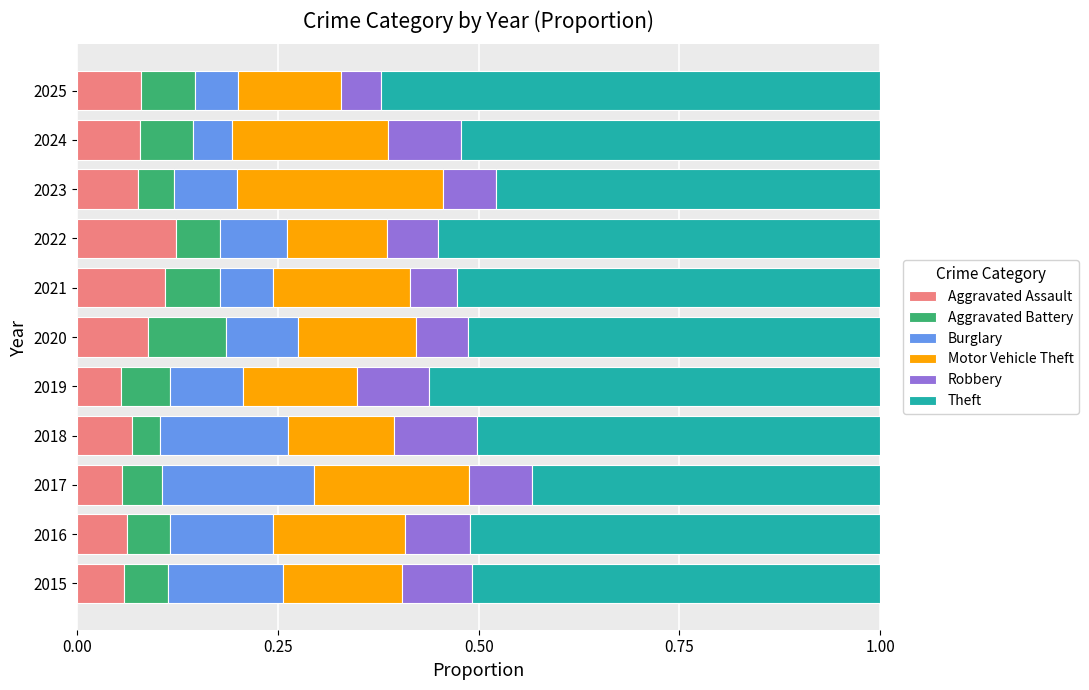

How many Aggravated Assault values are between 0 and 1?

11